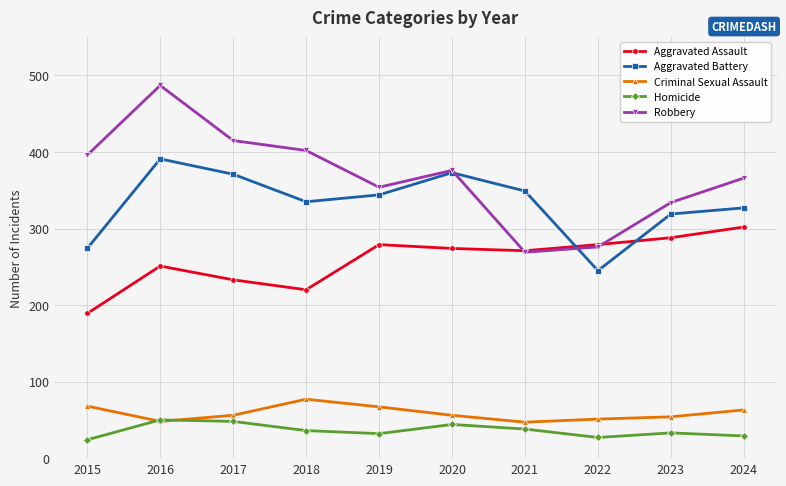

Is it true that Homicide equals 77 at 2016?

False